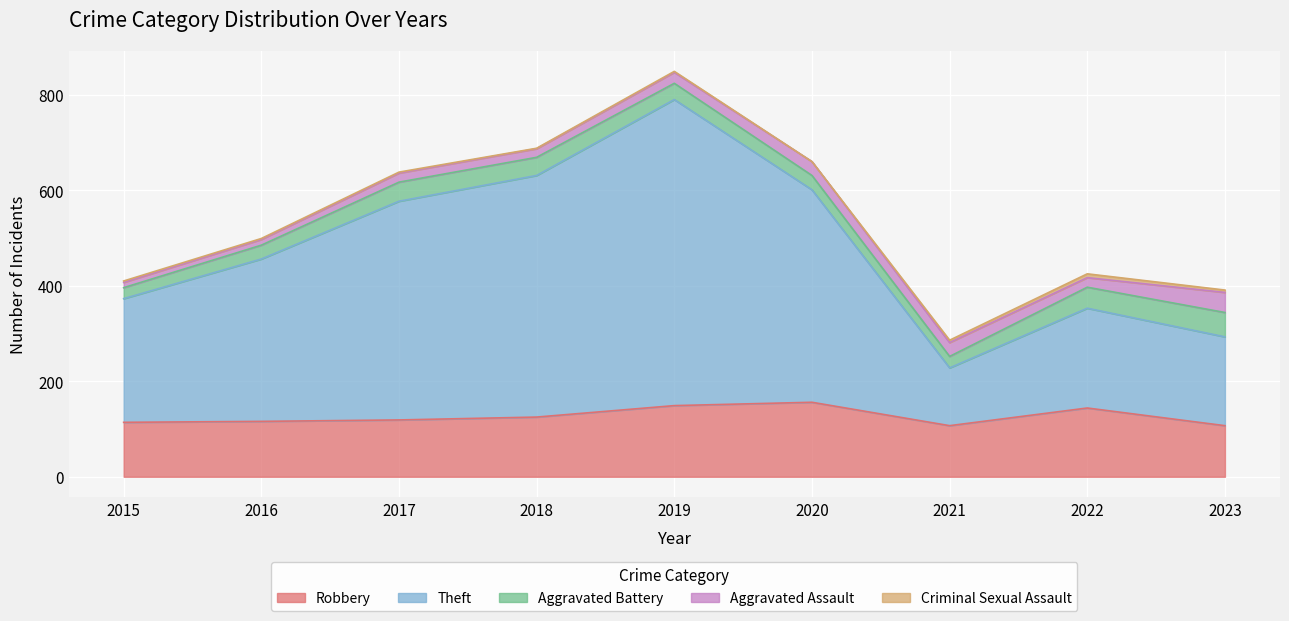

Reading left to right, what are all the values shown in this chart?

Robbery: 2015=114	2016=116	2017=119	2018=125	2019=149	2020=156	2021=107	2022=144	2023=107
Theft: 2015=259	2016=340	2017=458	2018=506	2019=641	2020=445	2021=121	2022=209	2023=186
Aggravated Battery: 2015=23	2016=29	2017=40	2018=38	2019=34	2020=30	2021=24	2022=44	2023=51
Aggravated Assault: 2015=11	2016=12	2017=19	2018=18	2019=23	2020=29	2021=29	2022=20	2023=42
Criminal Sexual Assault: 2015=3	2016=2	2017=2	2018=1	2019=2	2020=0	2021=5	2022=8	2023=5